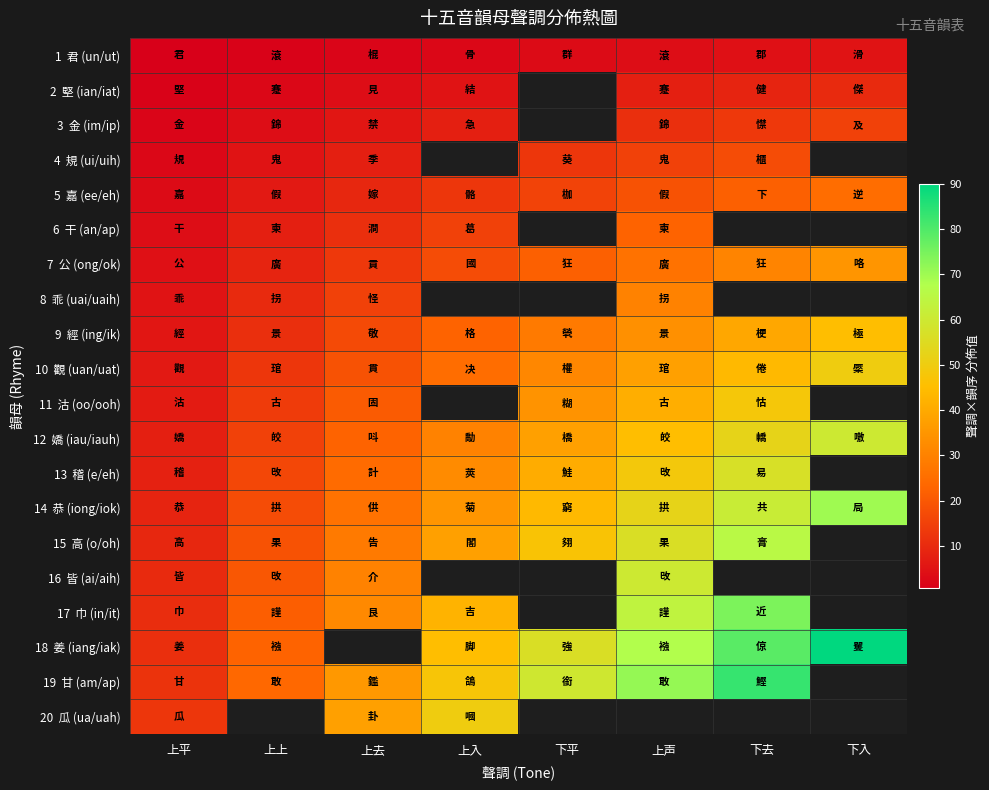

Which label corresponds to the largest value in the chart?

下入